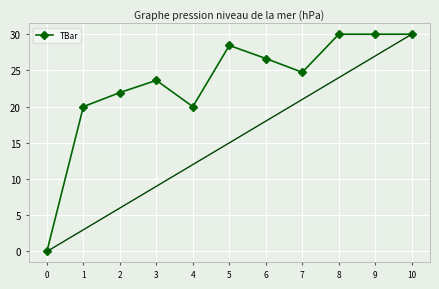

Reading right to left, transcribe all the data shown in this chart.

10=30.0	9=30.0	8=30.0	7=24.7	6=26.6	5=28.5	4=20.0	3=23.6	2=21.9	1=20.0	0=0.0